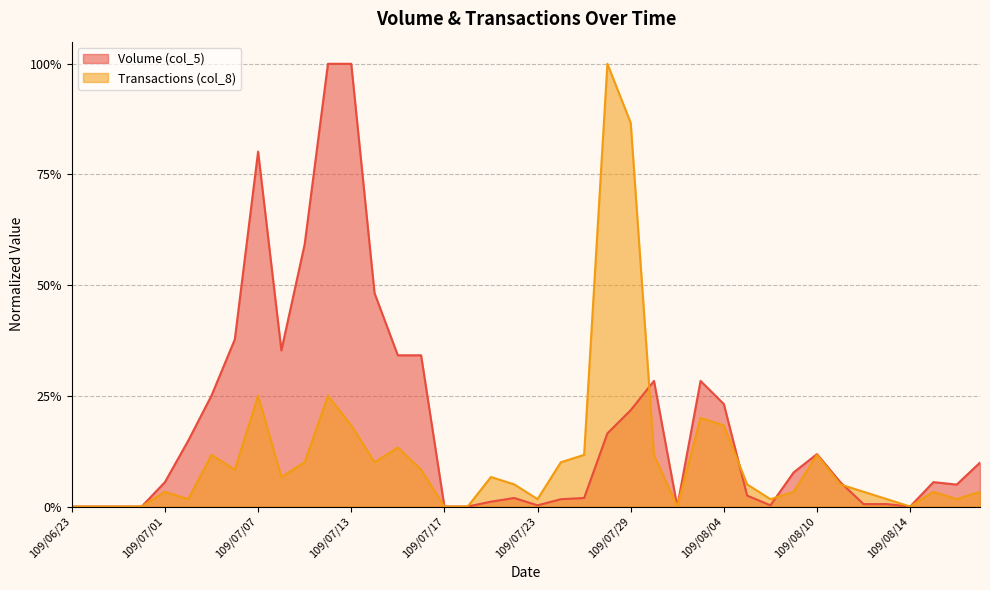

Count the number of data series in this chart.

2